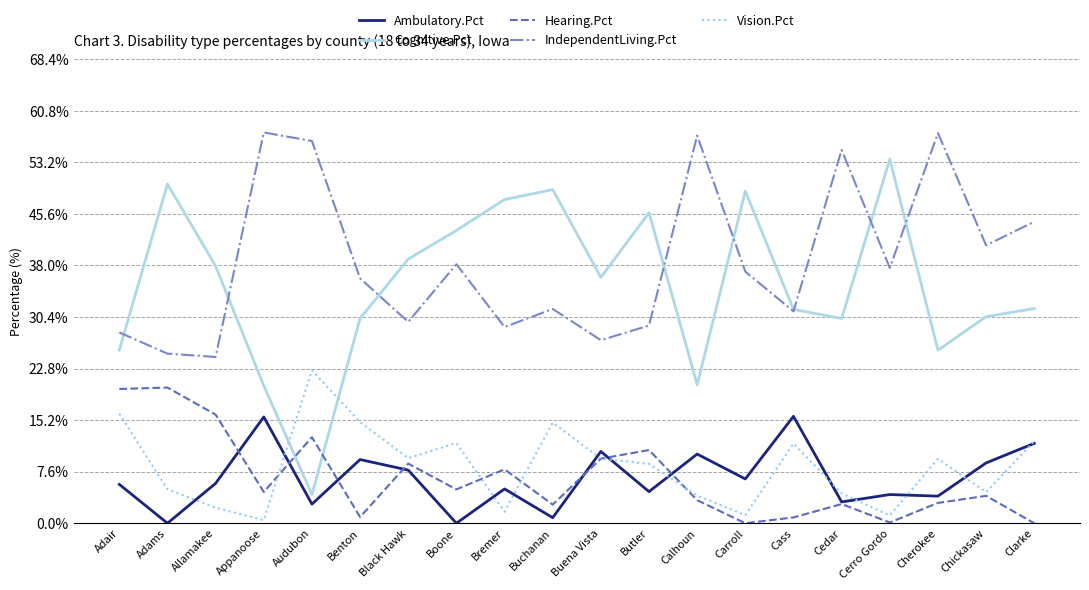

The value of Ambulatory.Pct at Adams is -6.2. True or false?

False